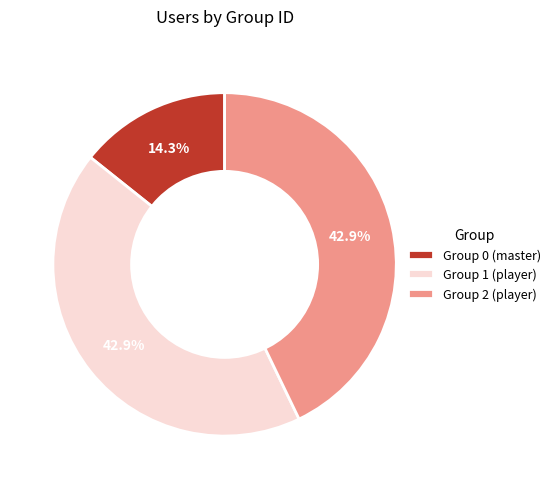

What portion of the pie excludes Group 1 (player)?

57.1%